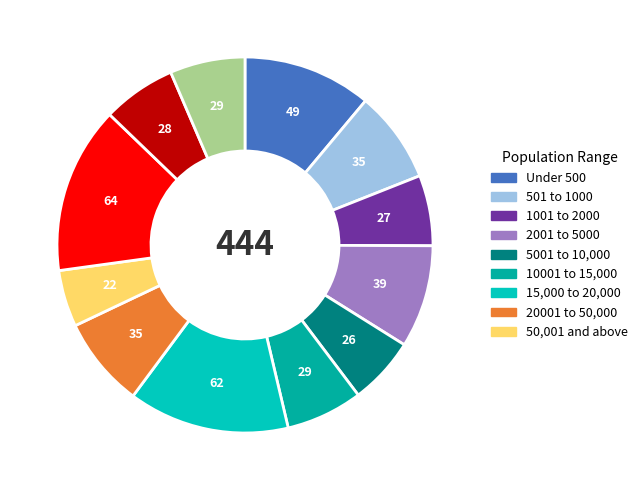

Is there a majority slice in this chart?

No